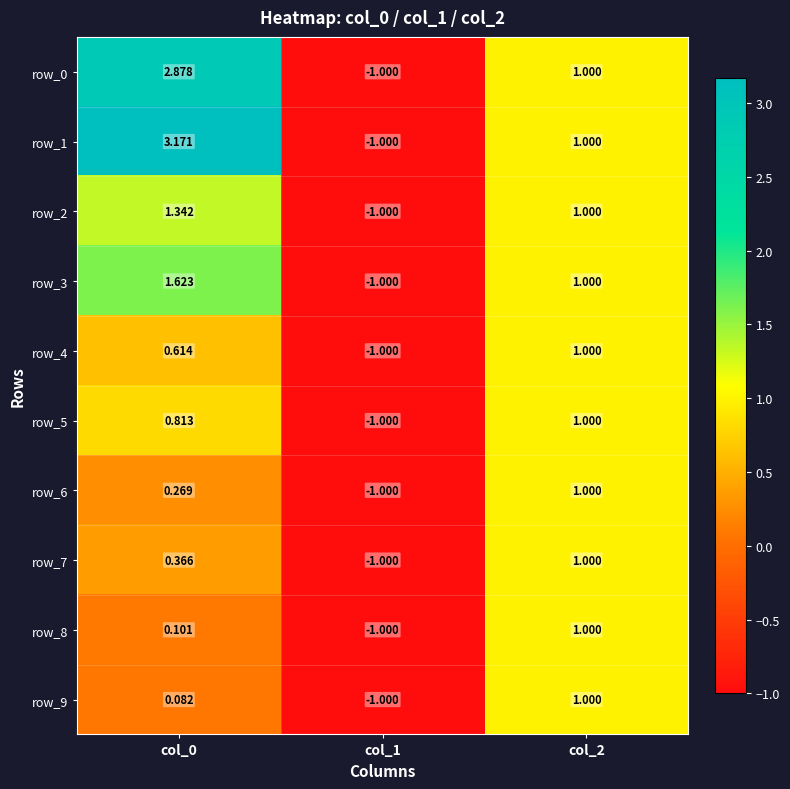

Read the row_4 value at col_1.

-1.0